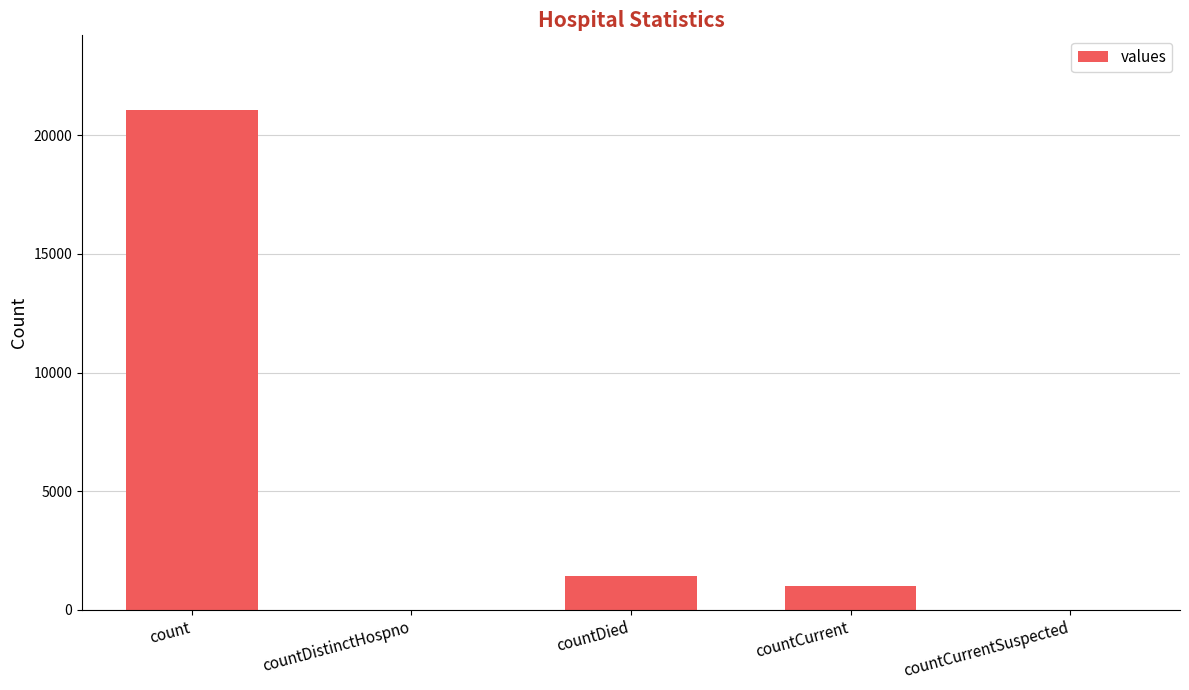

Where is the data nearest to the value 10525?

countDied